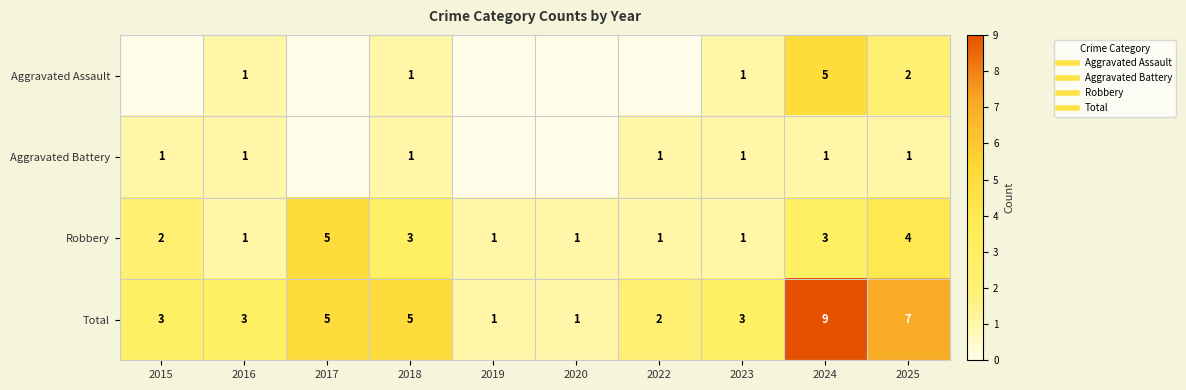

What is the sum of all Aggravated Battery values?

7